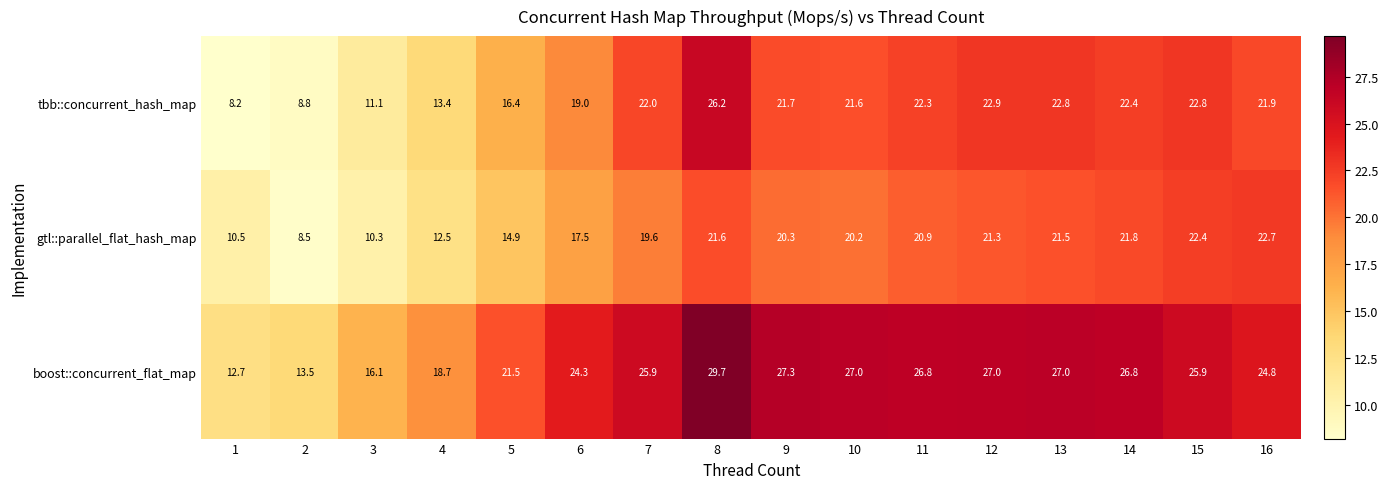

Rank the series by their average value, from highest to lowest.

boost::concurrent_flat_map, tbb::concurrent_hash_map, gtl::parallel_flat_hash_map